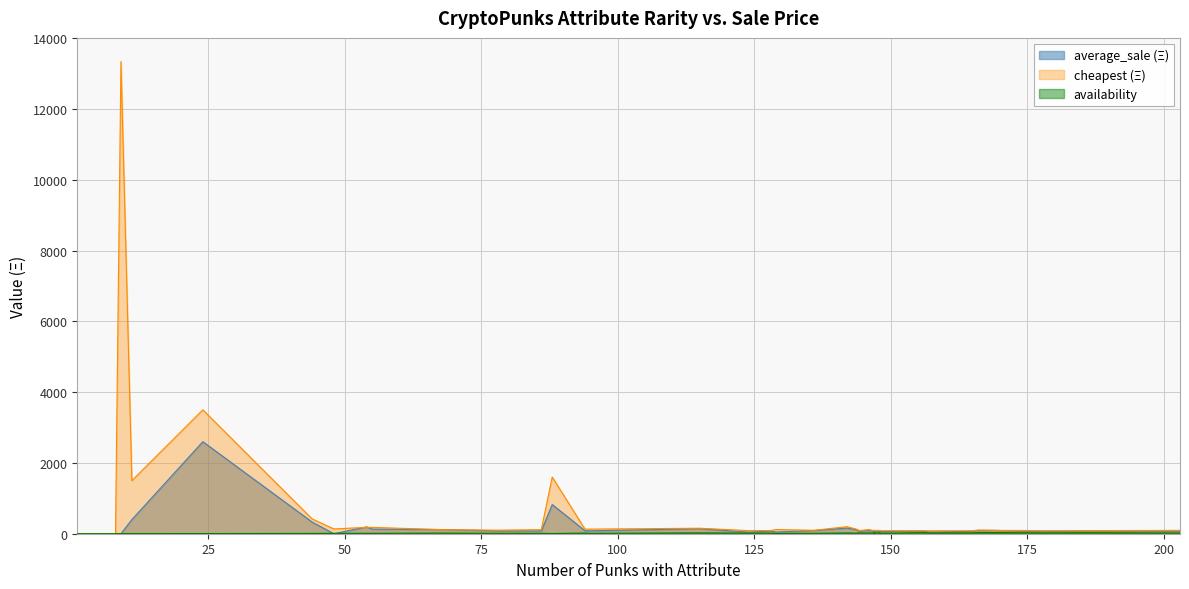

What is the value of the average_sale (Ξ) point at the 9th from the left?

130.0